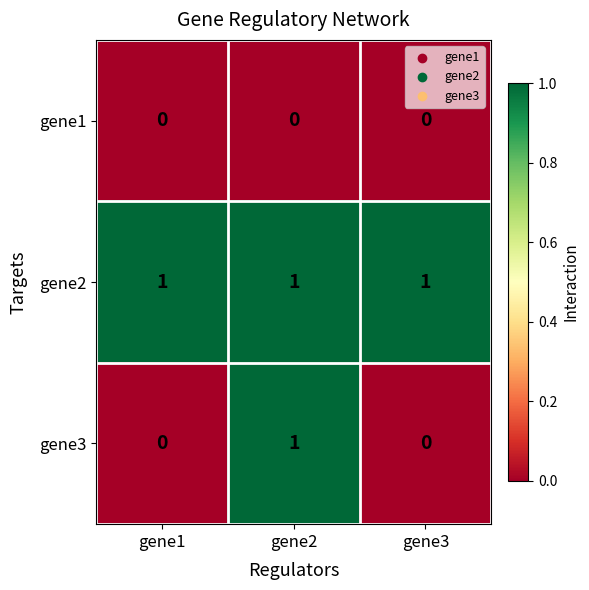

Rank the series by their average value, from lowest to highest.

gene1, gene3, gene2